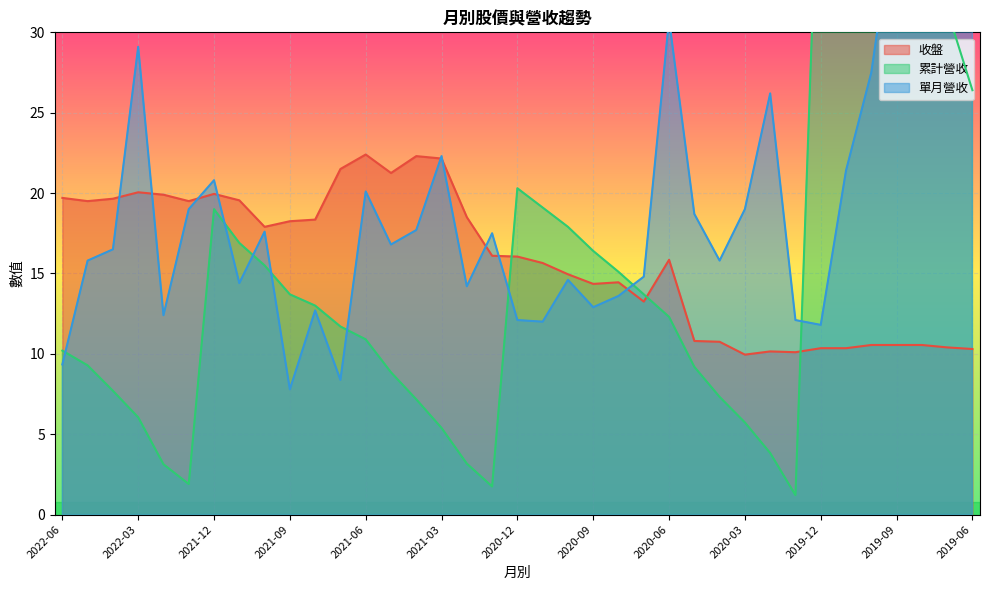

Count the number of categories in the chart.

37